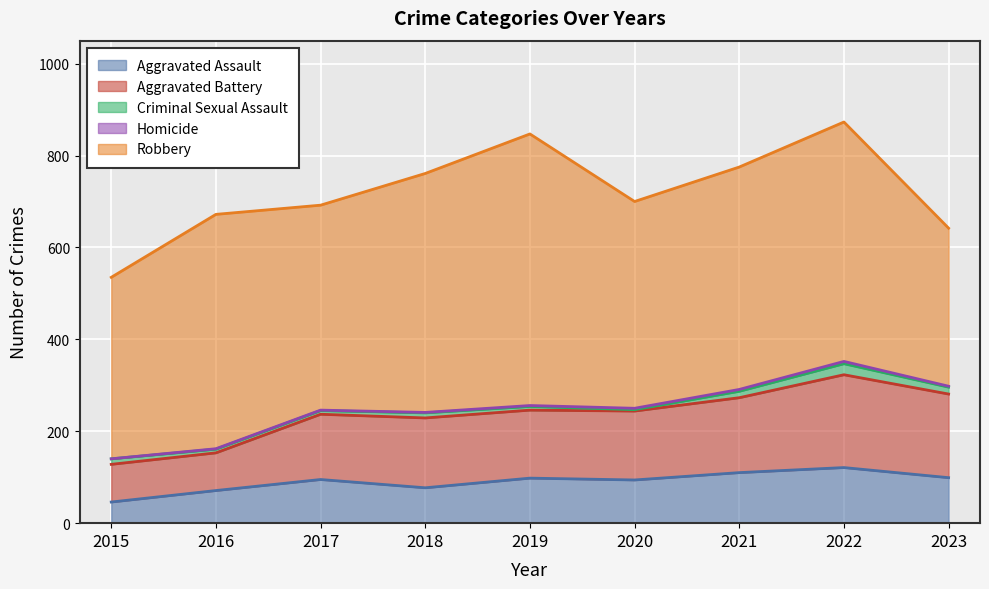

Between 2020 and 2016, which is larger?

2020